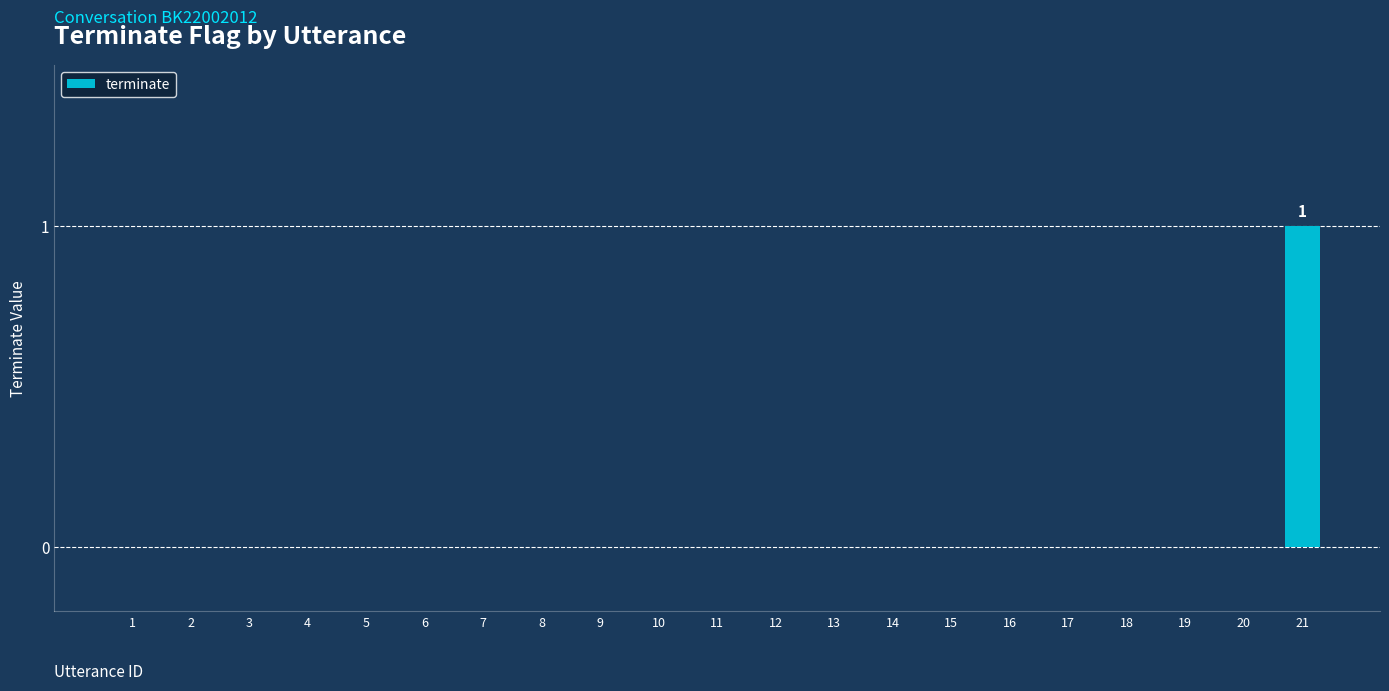

True or false: the data shows 0 at 15.

True